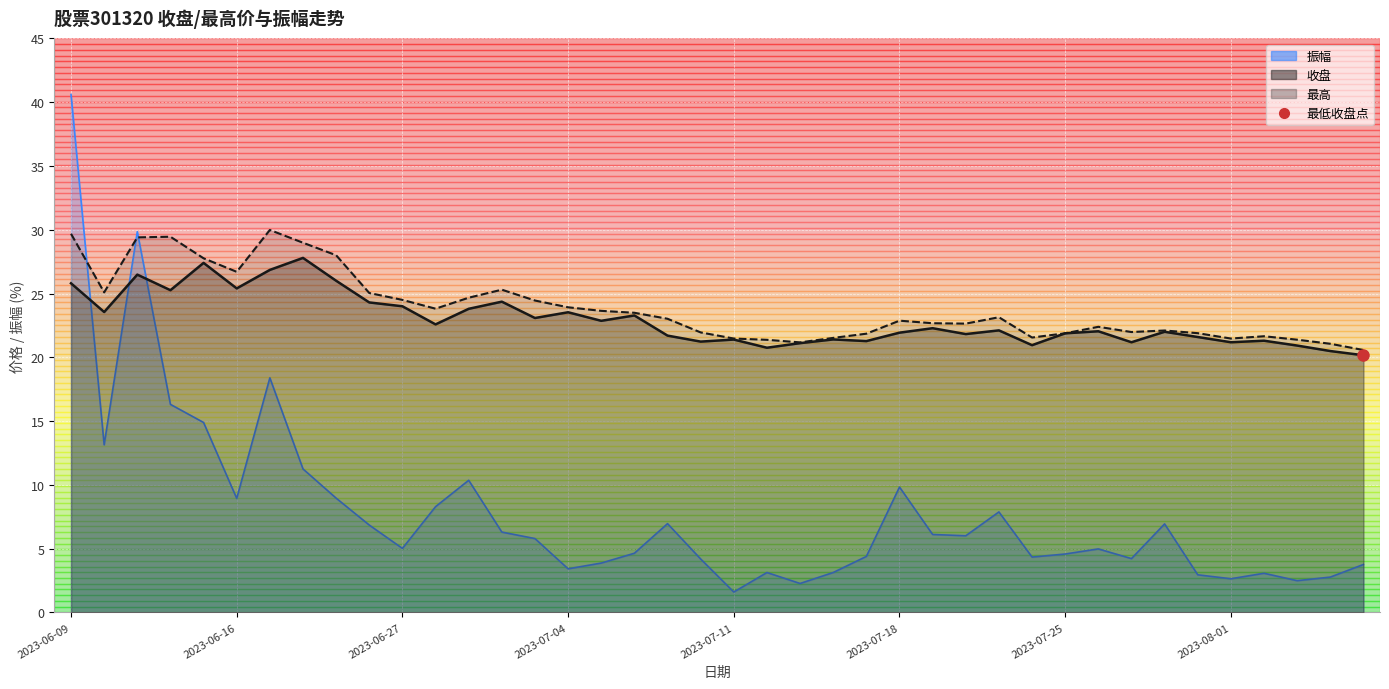

What is the value of the 振幅 point at the 17th from the left?

3.9